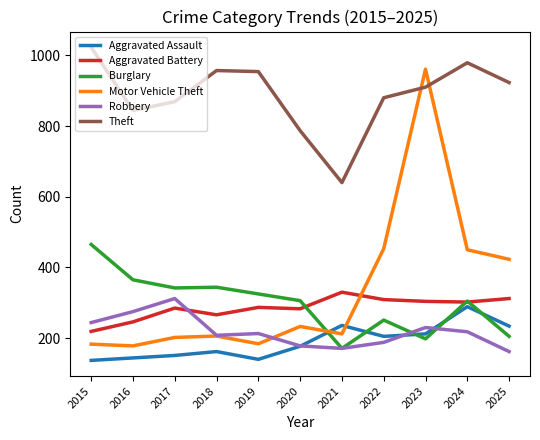

What is the sum of all Robbery values?

2399